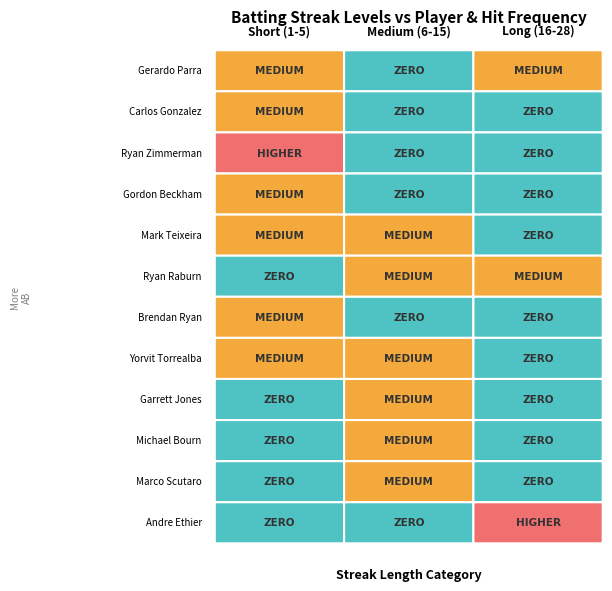

Is it true that Brendan Ryan equals -2 at 0?

False